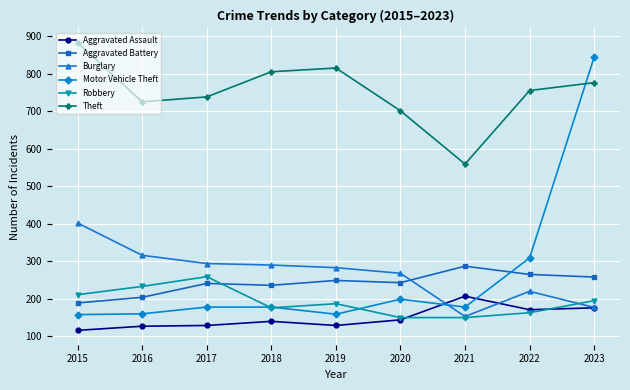

Between 2015 and 2020, which series saw the biggest shift?

Theft